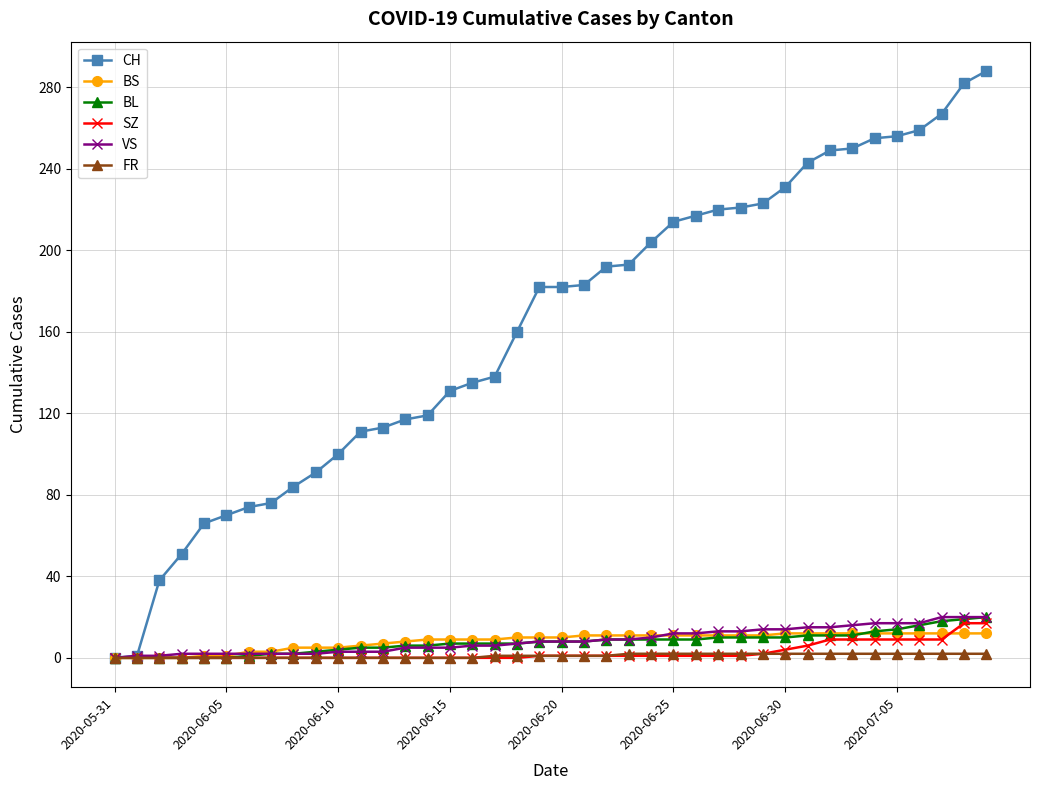

Does the chart display data point markers on the line(s)?

Yes